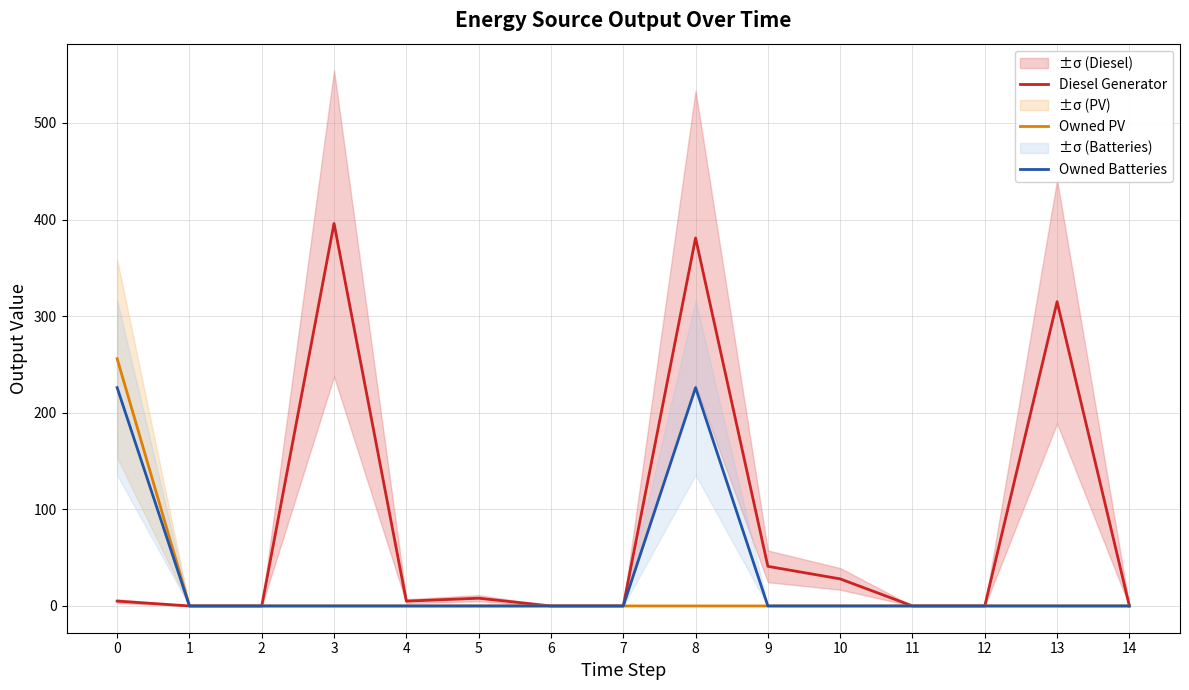

Does the chart display data point markers on the line(s)?

No